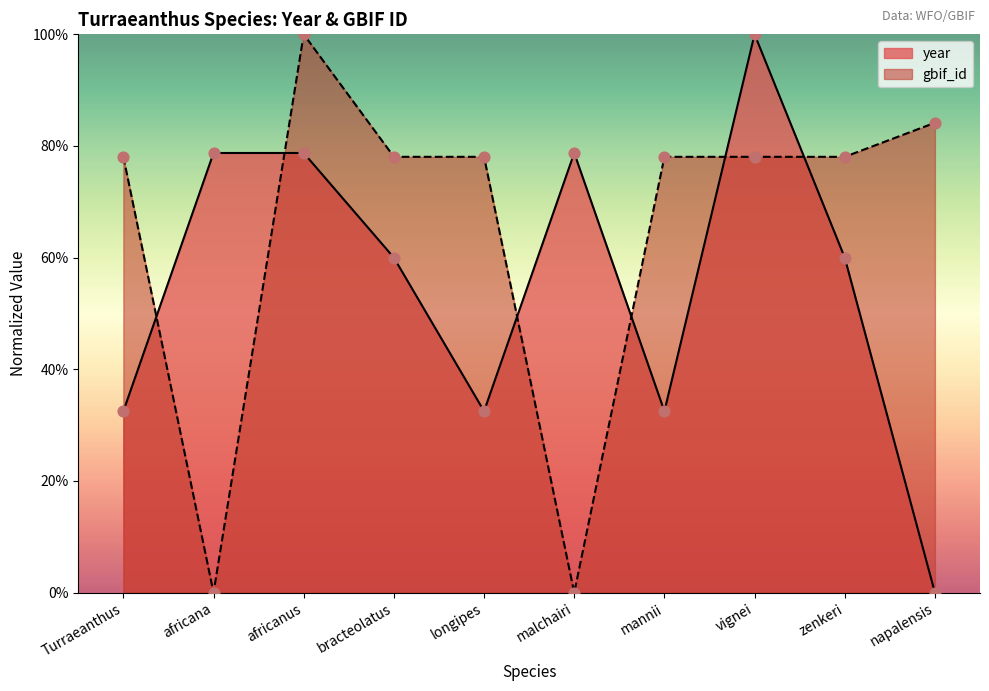

Which series has the largest total across all categories?

gbif_id